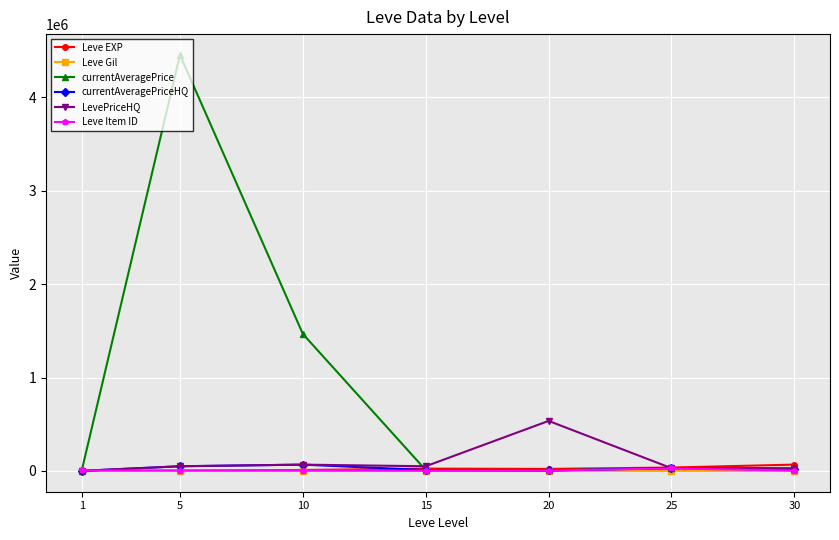

At which category is the sum across all series the highest?

5